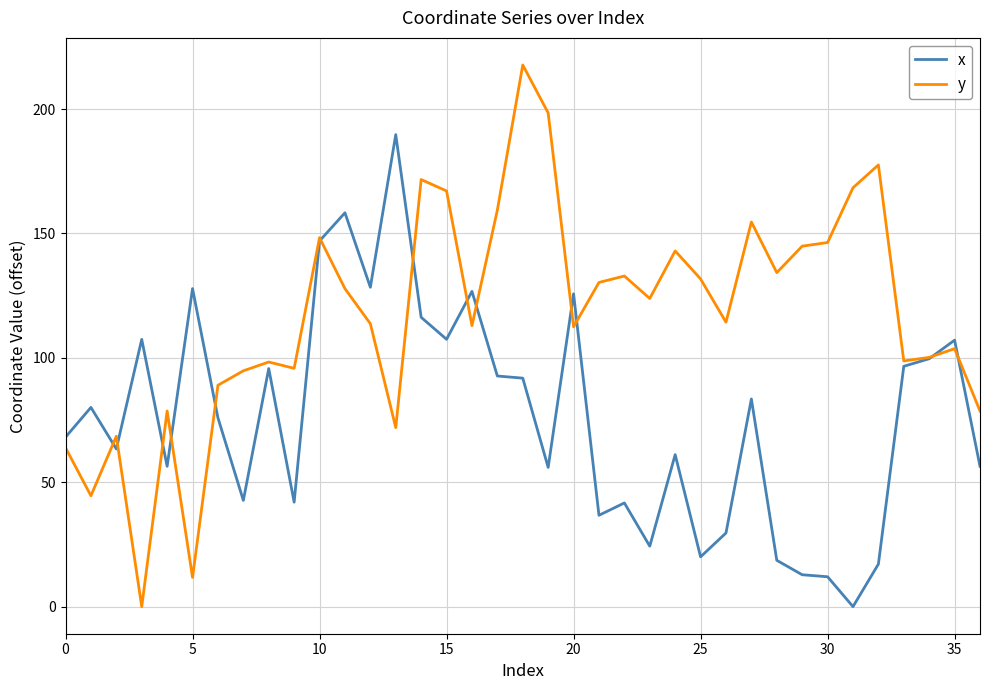

Which series has the largest range (max minus min)?

y